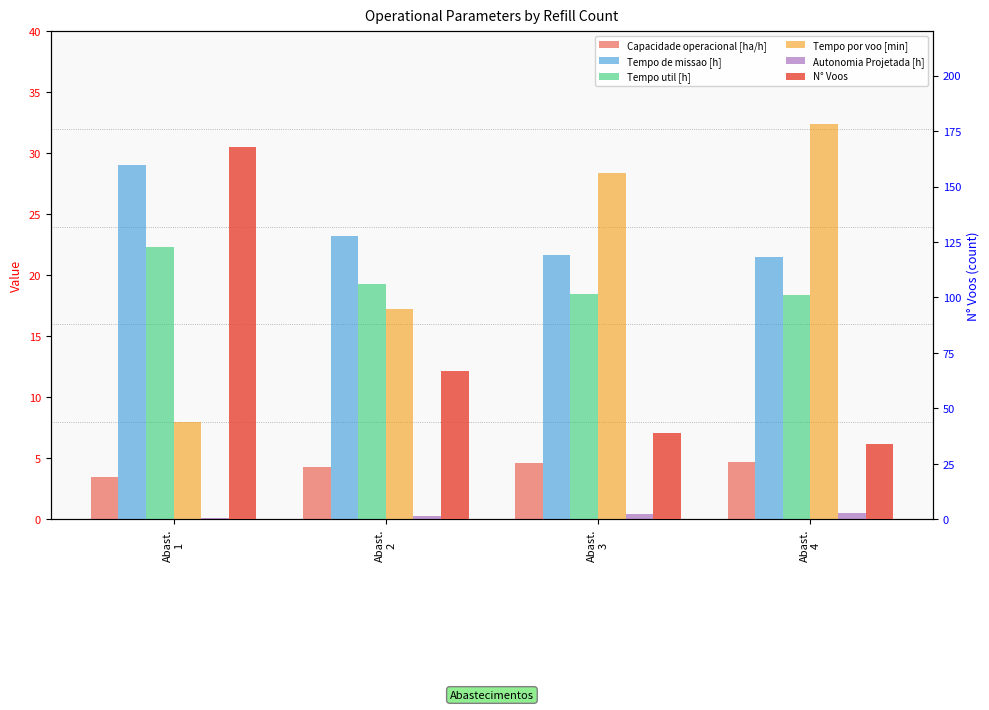

What is the approximate value of Tempo util [h] at Abast.
4?

18.4